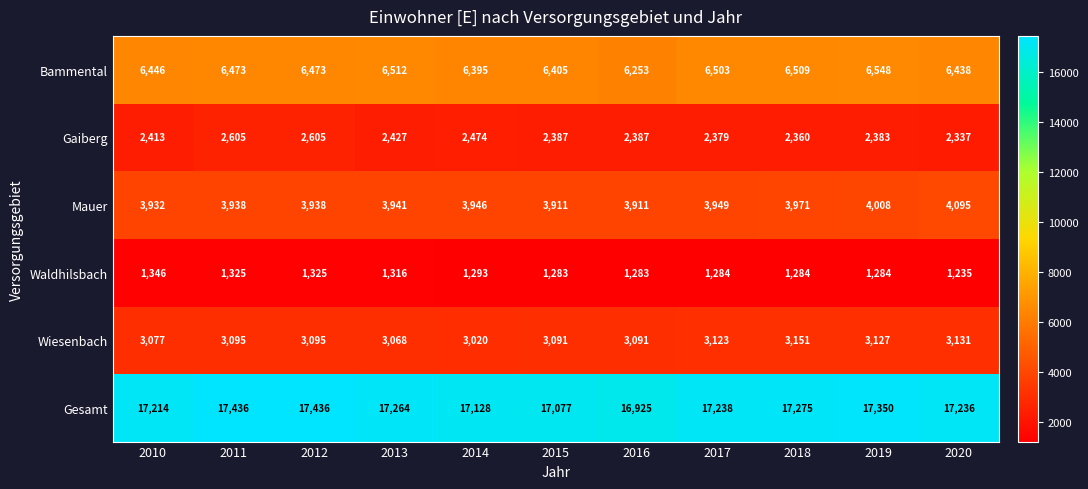

What is the sum of all Waldhilsbach values?

14258